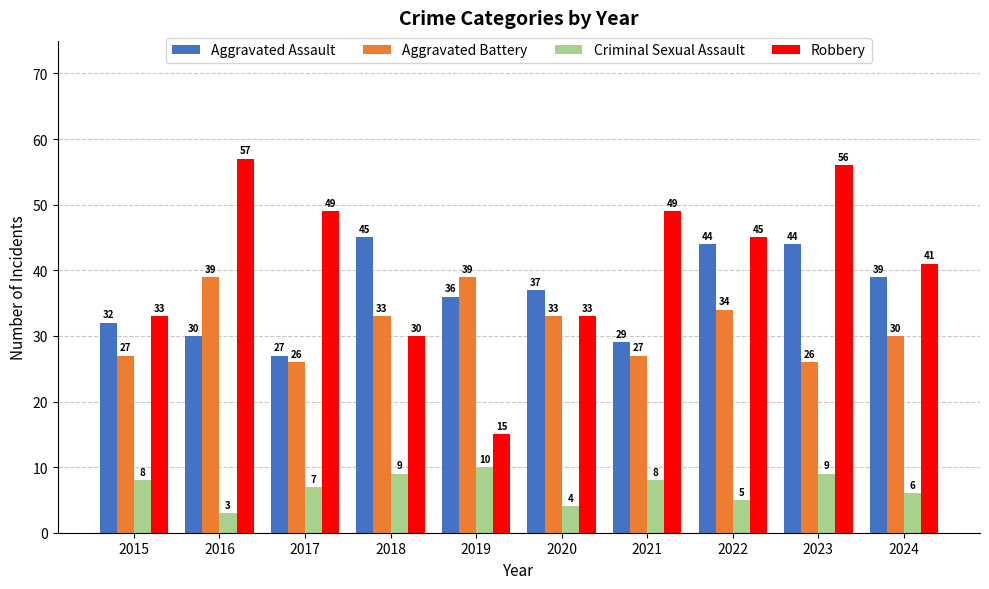

List the series in order of their peak value, lowest first.

Criminal Sexual Assault, Aggravated Battery, Aggravated Assault, Robbery